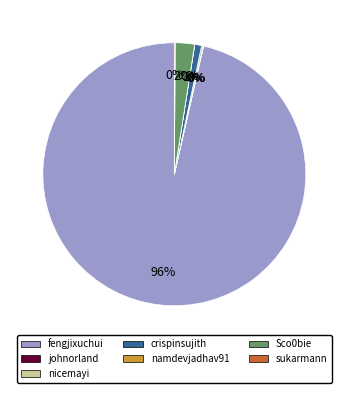

To the nearest percent, what is the average slice percentage?

14%